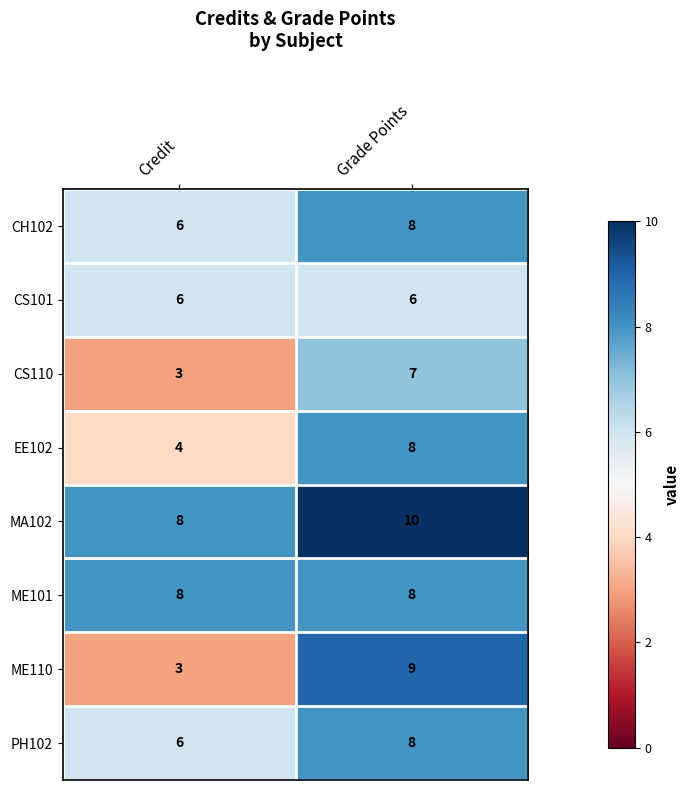

What is the maximum value for ME110?

9